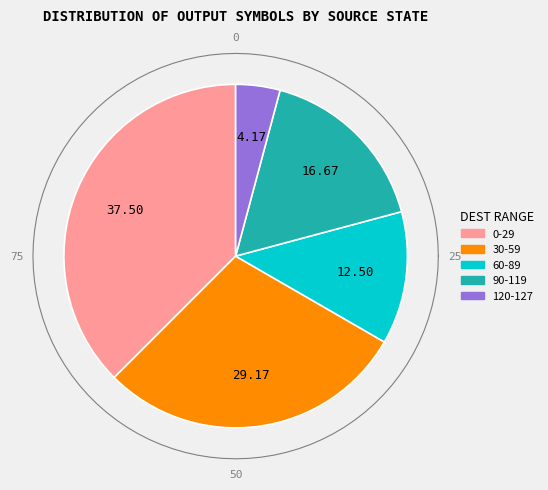

Is 5 the majority of the pie?

No